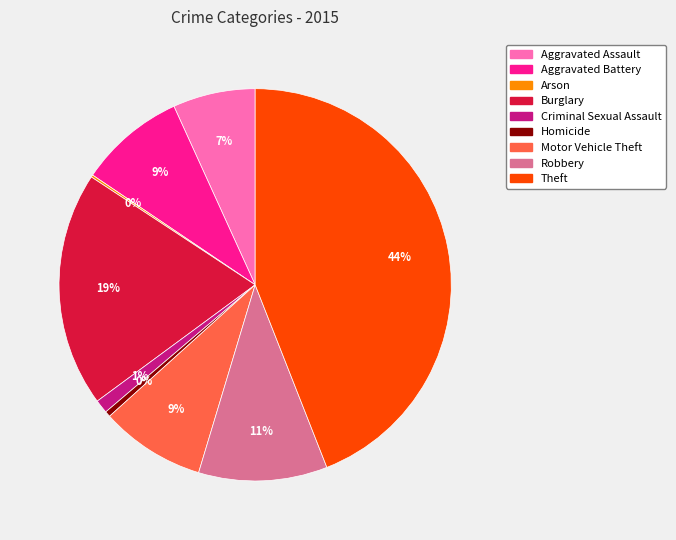

To the nearest percent, what is the difference between the largest and smallest slice percentages?

44%